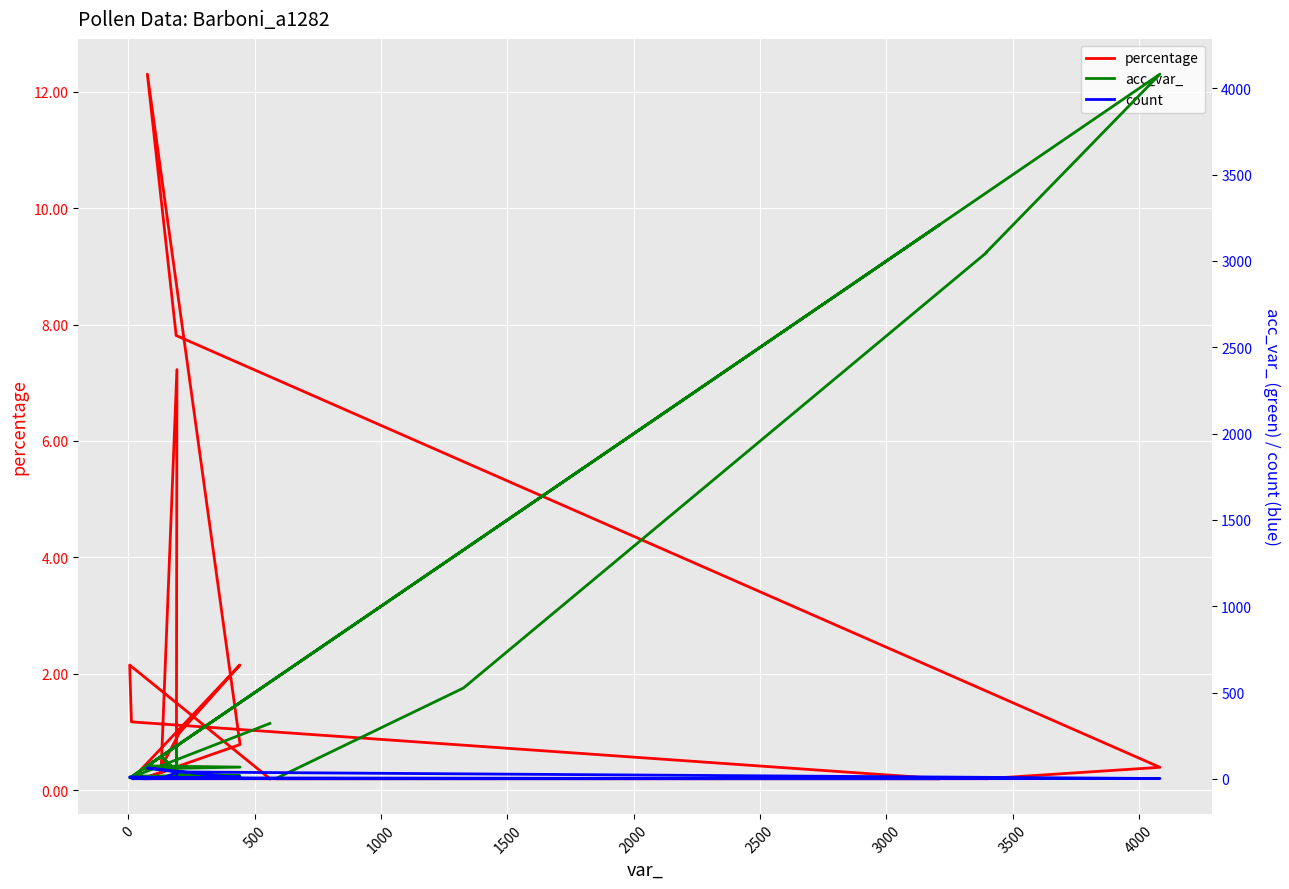

Which series has the largest total across all categories?

acc_var_